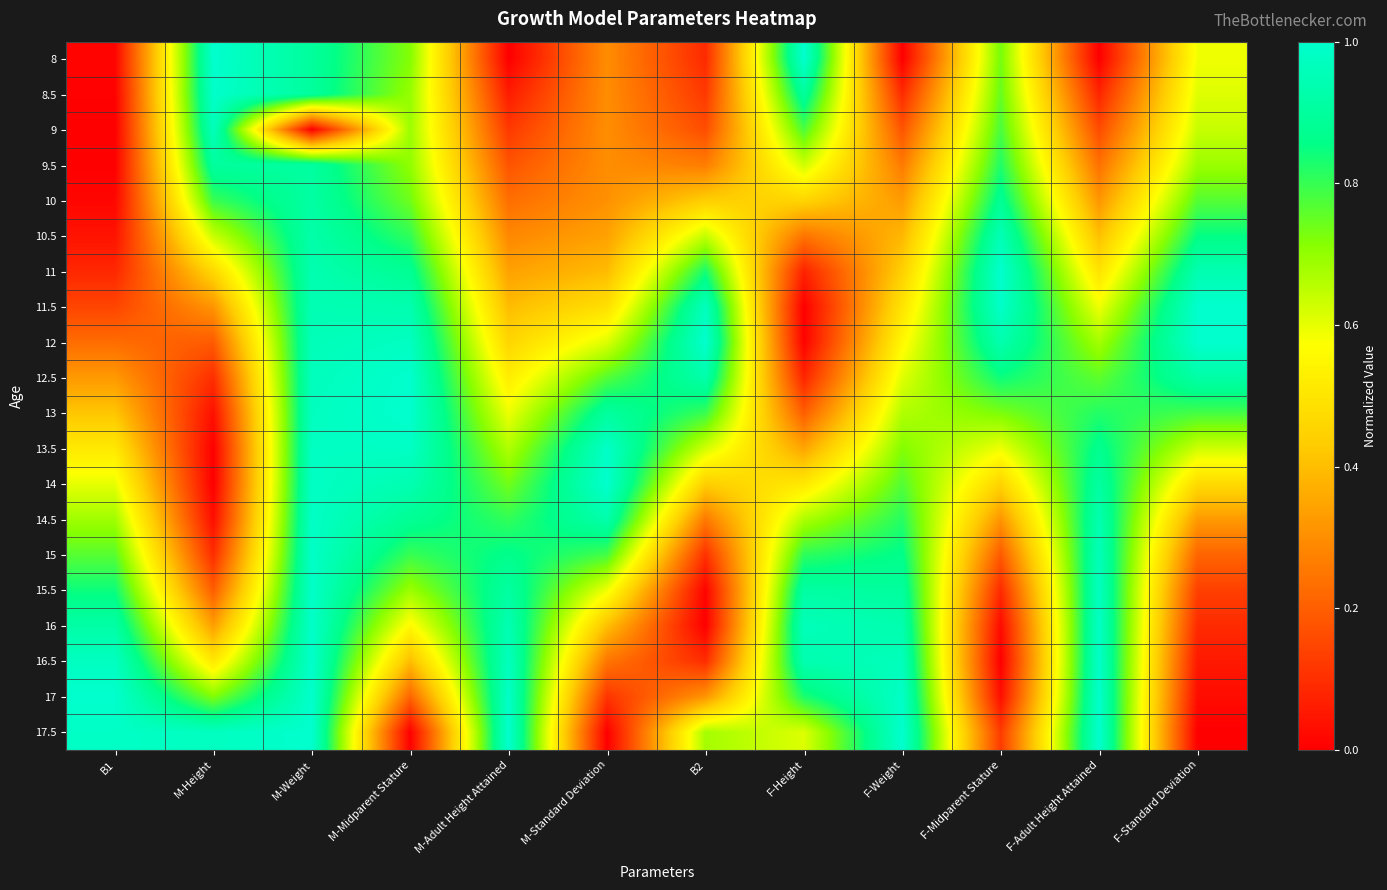

What is the difference between the highest and lowest values at F-Adult Height Attained?

1.0